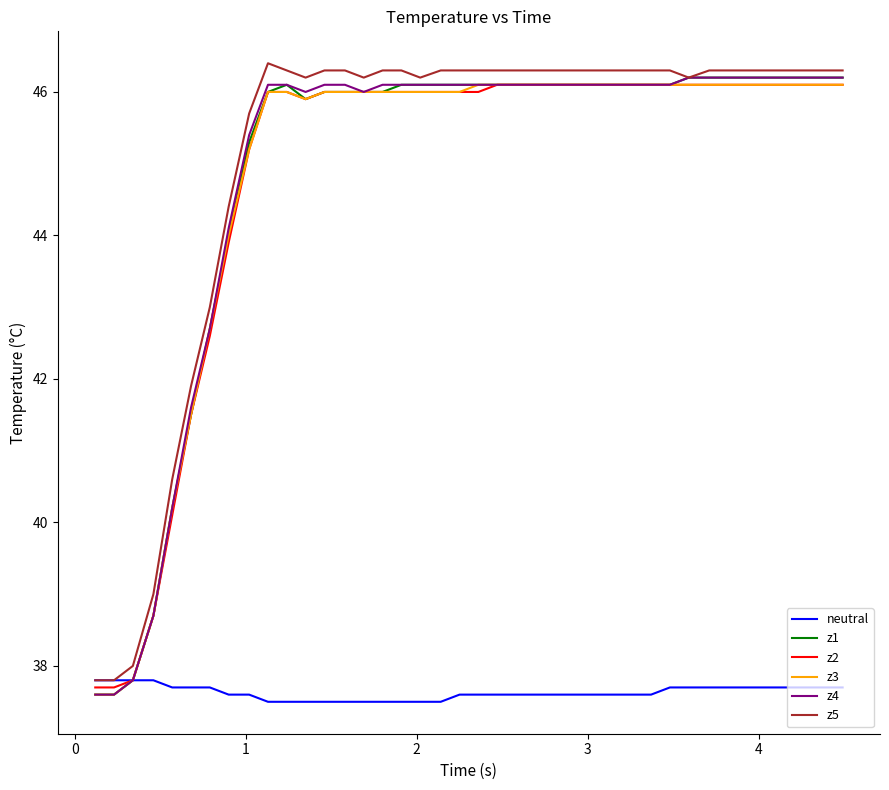

What is the highest value of the z3 series?

46.1